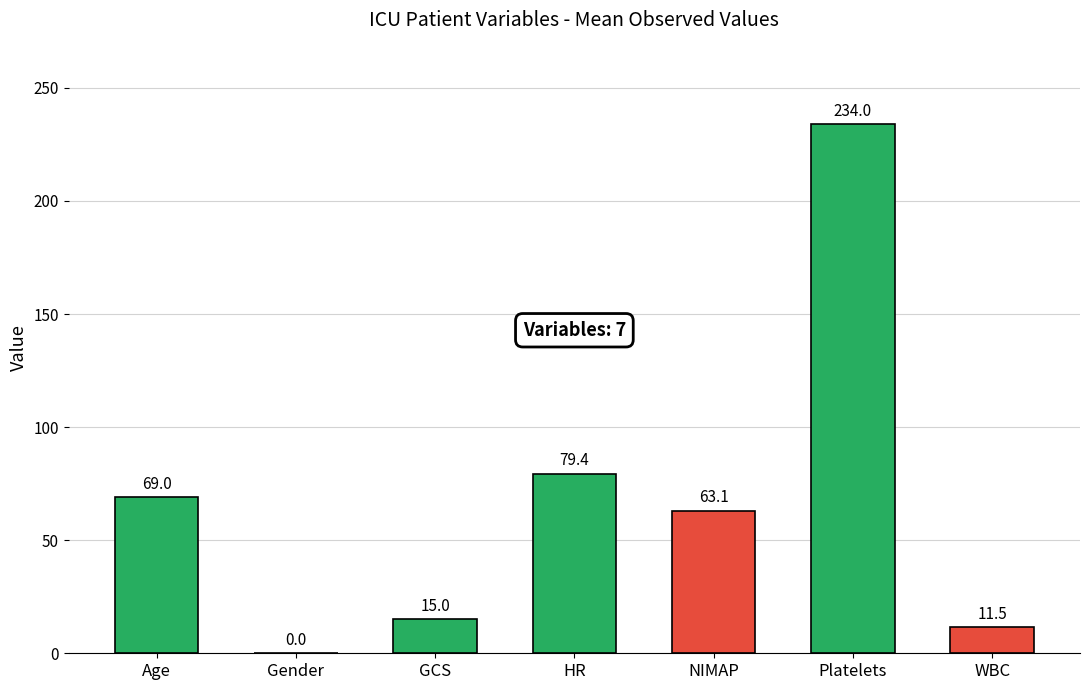

Which has a higher value, WBC or Gender?

WBC